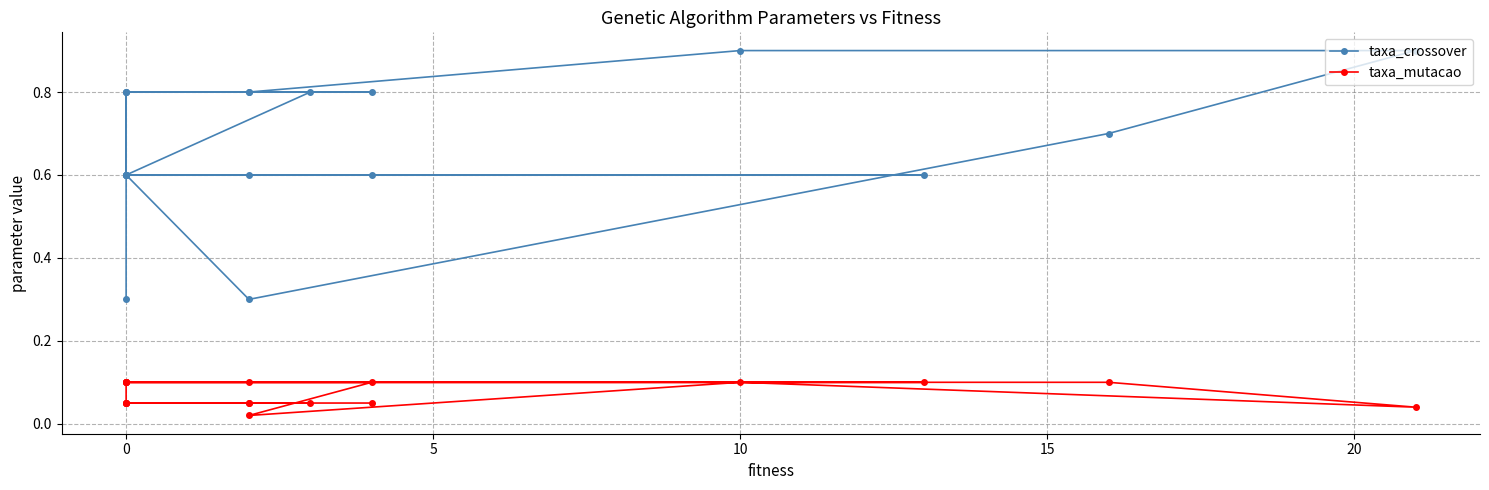

Is the value of taxa_mutacao at 19 greater than the value of taxa_crossover at 9?

No